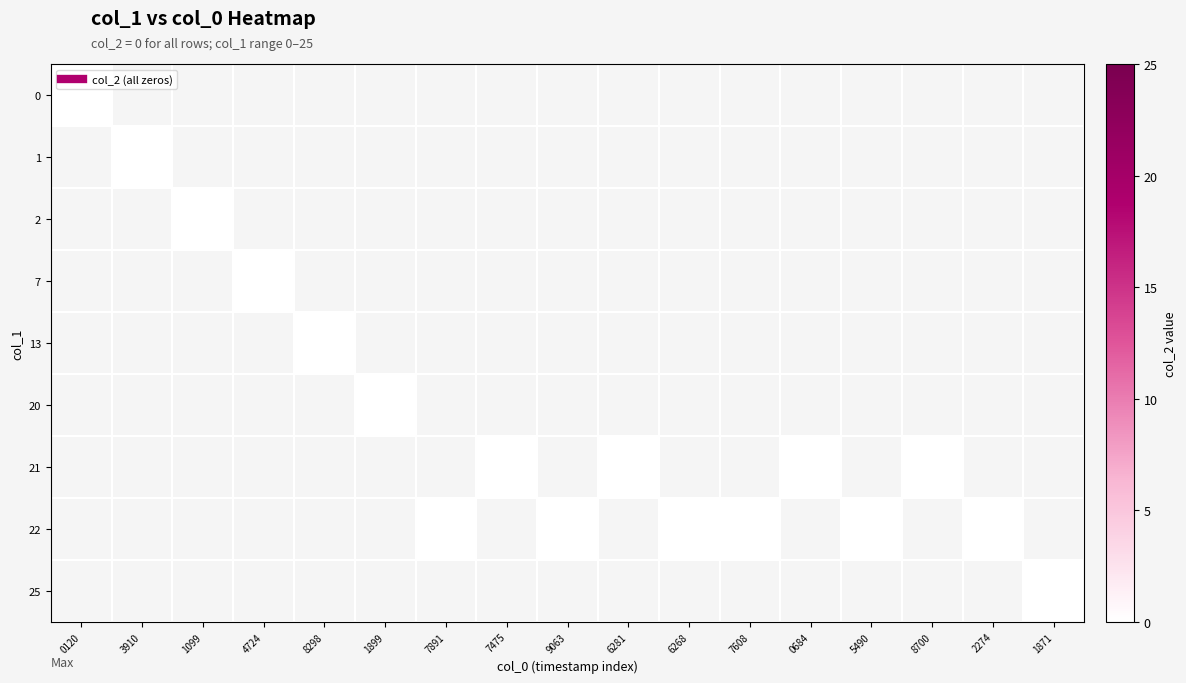

Reading right to left, what are all the values shown in this chart?

0: 25	22	21	22	21	22	22	21	22	21	22	20	13	7	2	1	0
col_2: 0	0	0	0	0	0	0	0	0	0	0	0	0	0	0	0	0